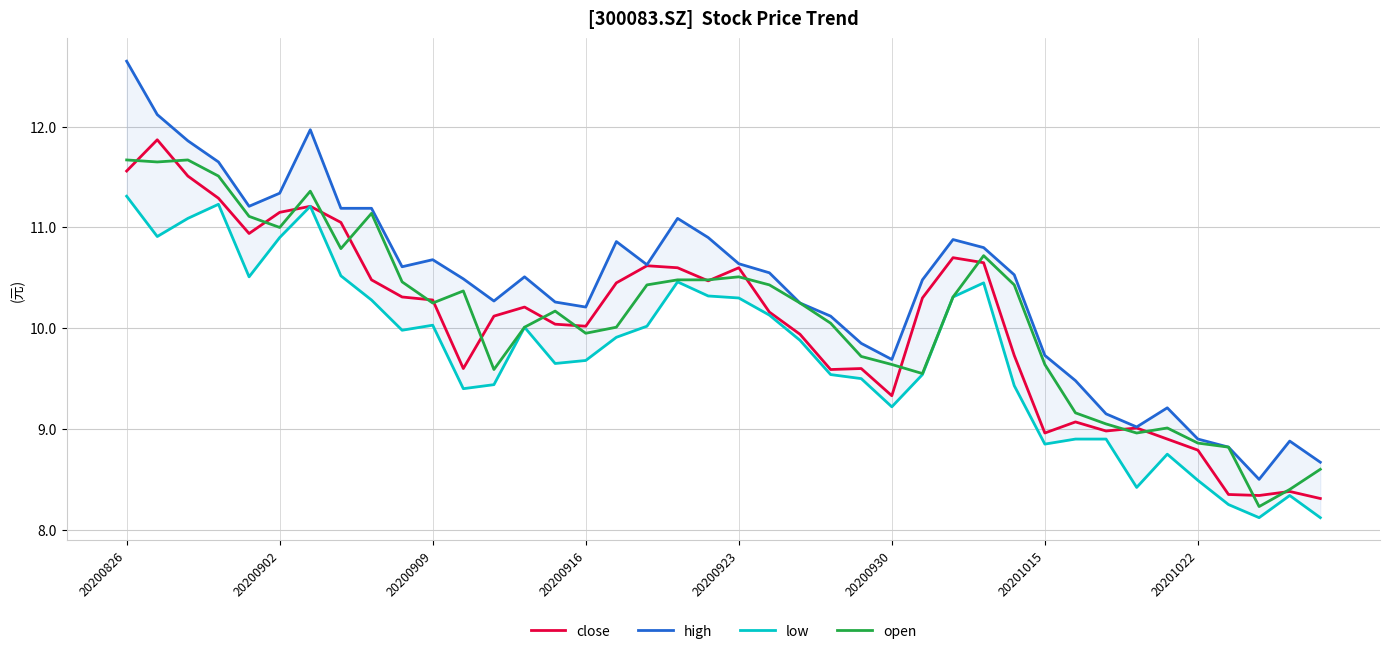

The value of low at 16 is 4.8. True or false?

False